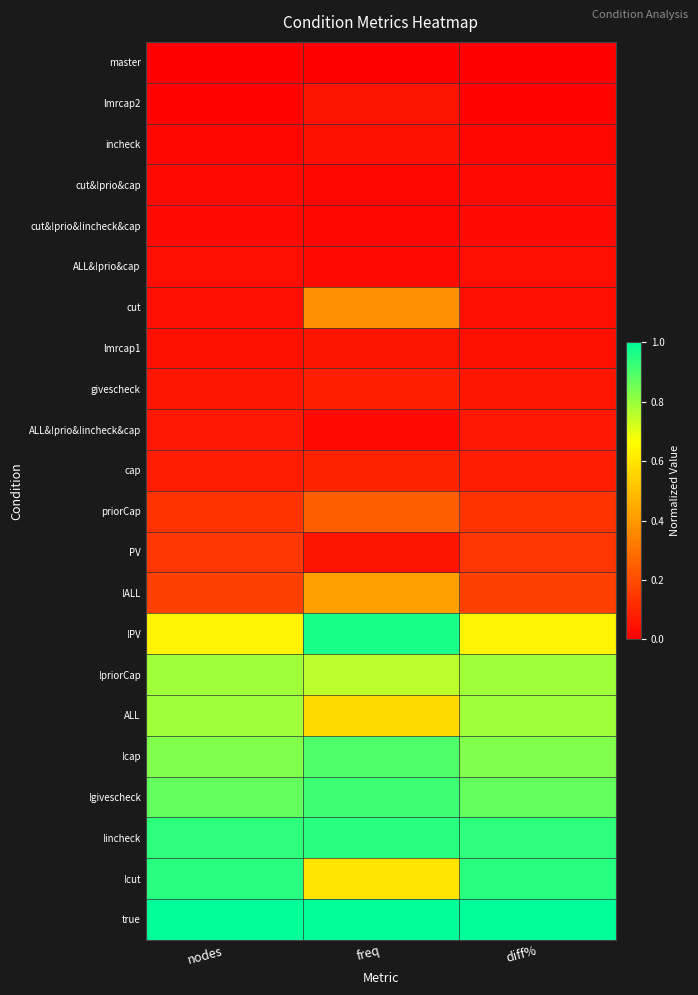

Reading right to left, transcribe all the data shown in this chart.

master: diff%=0.0	freq=0.0	nodes=0.0
lmrcap2: diff%=0.0	freq=0.0	nodes=0.0
incheck: diff%=0.0	freq=0.0	nodes=0.0
cut&!prio&cap: diff%=0.0	freq=0.0	nodes=0.0
cut&!prio&!incheck&cap: diff%=0.0	freq=0.0	nodes=0.0
ALL&!prio&cap: diff%=0.0	freq=0.0	nodes=0.0
cut: diff%=0.0	freq=0.4	nodes=0.0
lmrcap1: diff%=0.0	freq=0.1	nodes=0.0
givescheck: diff%=0.1	freq=0.1	nodes=0.1
ALL&!prio&!incheck&cap: diff%=0.1	freq=0.0	nodes=0.1
cap: diff%=0.1	freq=0.1	nodes=0.1
priorCap: diff%=0.1	freq=0.2	nodes=0.1
PV: diff%=0.1	freq=0.1	nodes=0.1
!ALL: diff%=0.2	freq=0.4	nodes=0.2
!PV: diff%=0.6	freq=1.0	nodes=0.6
!priorCap: diff%=0.8	freq=0.8	nodes=0.8
ALL: diff%=0.8	freq=0.6	nodes=0.8
!cap: diff%=0.8	freq=0.9	nodes=0.8
!givescheck: diff%=0.9	freq=0.9	nodes=0.9
!incheck: diff%=0.9	freq=0.9	nodes=0.9
!cut: diff%=0.9	freq=0.6	nodes=0.9
true: diff%=1.0	freq=1.0	nodes=1.0